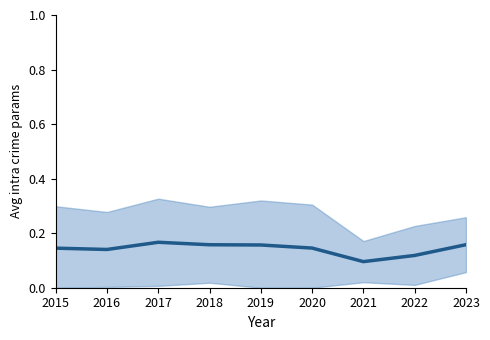

Which category has the highest value across all series?

2017